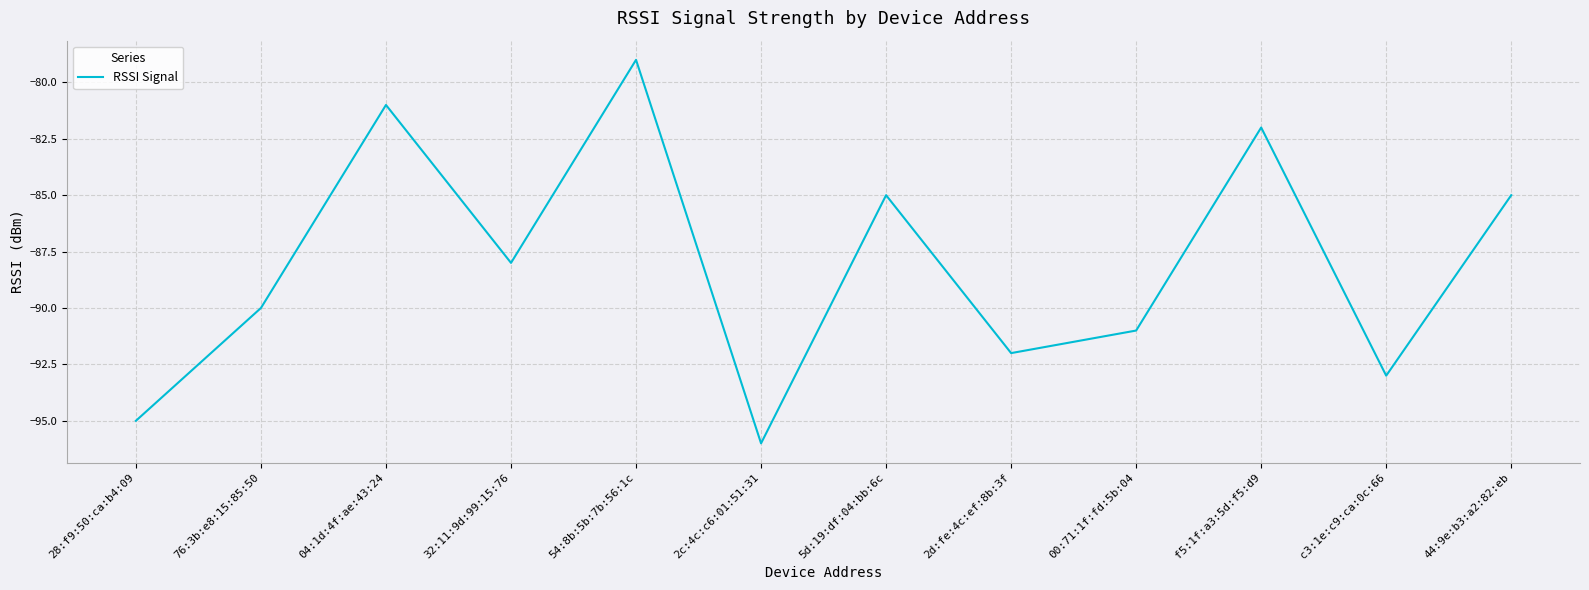

What is the difference between the maximum and minimum values?

17